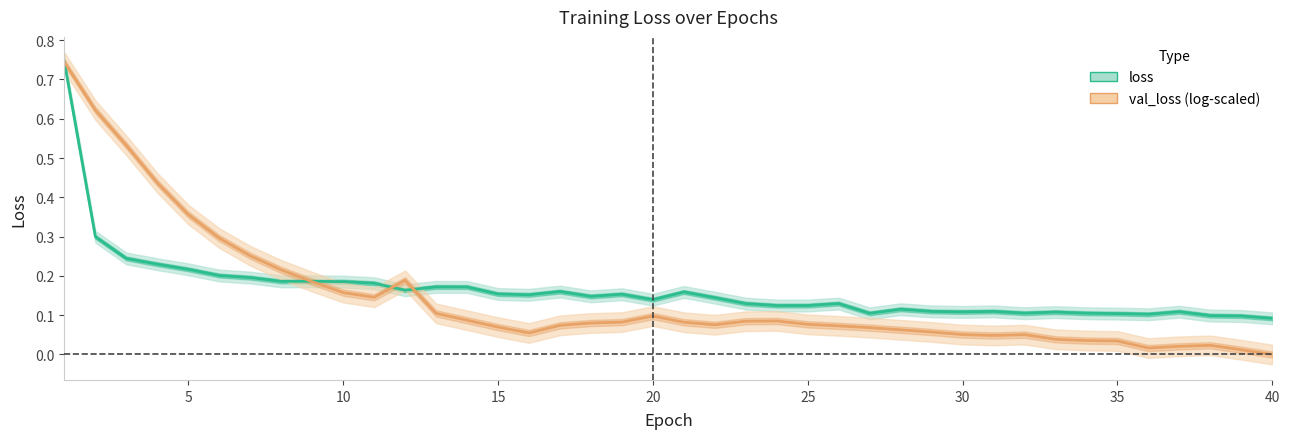

What is the difference between the values at 11 and 28?

0.1